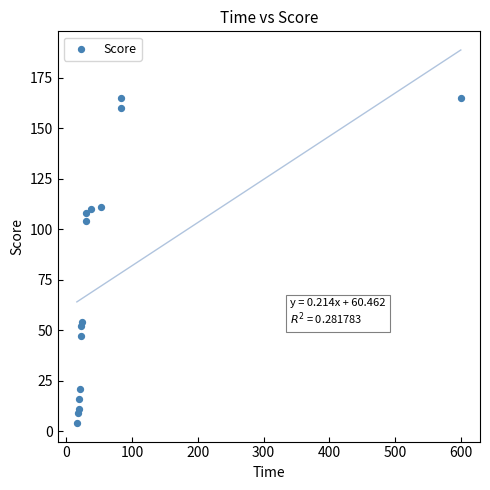

What Y value in the scatter plot is closest to 84?

104